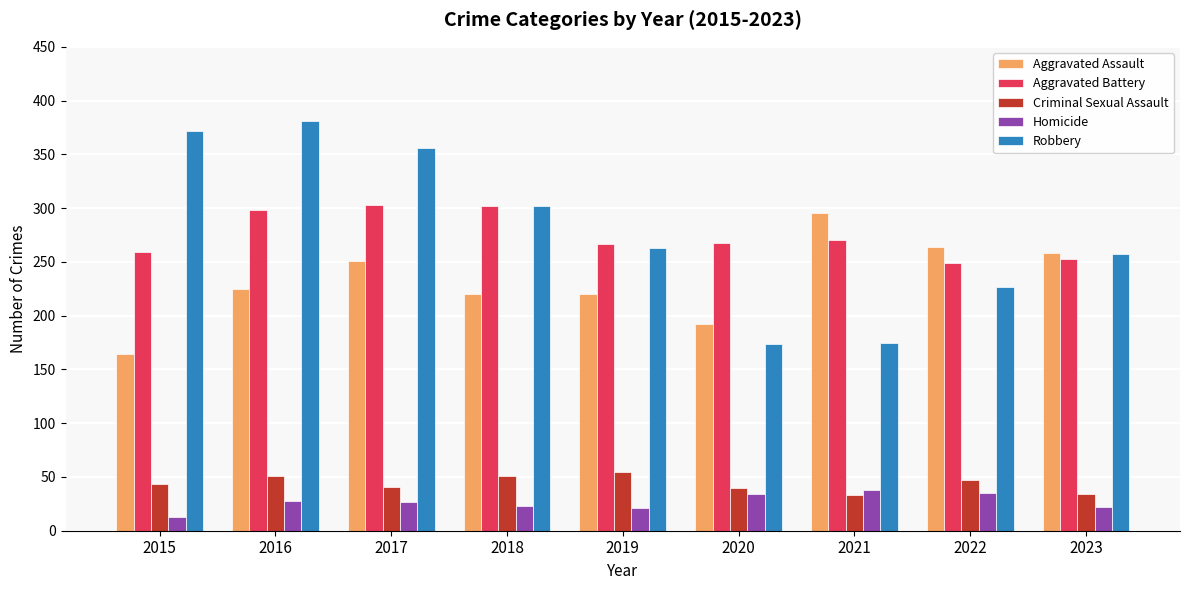

Are the bars grouped side by side (vs. stacked)?

Yes